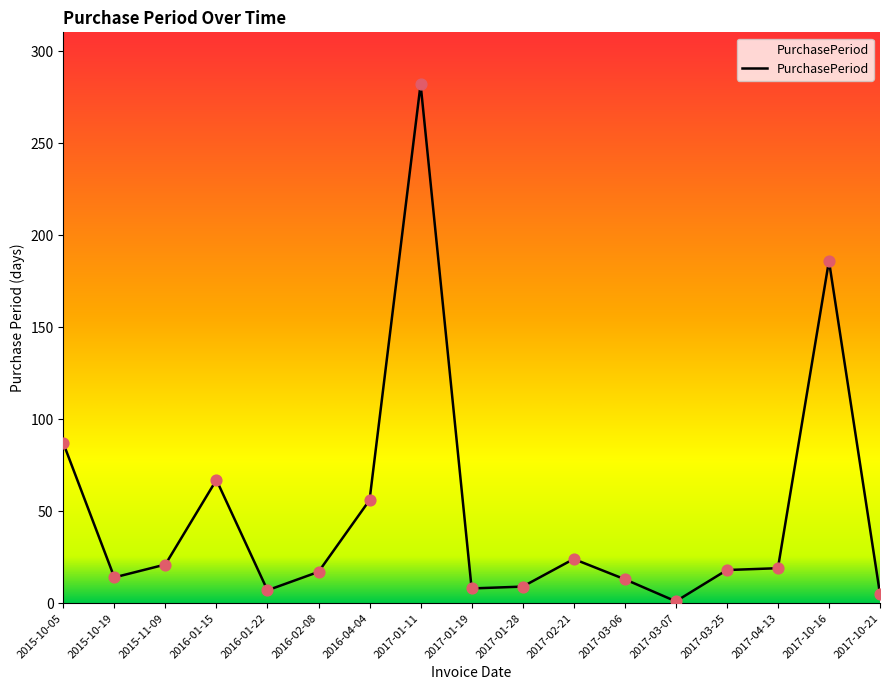

What is the change in value from 2016-01-15 to 2017-01-19?

-59